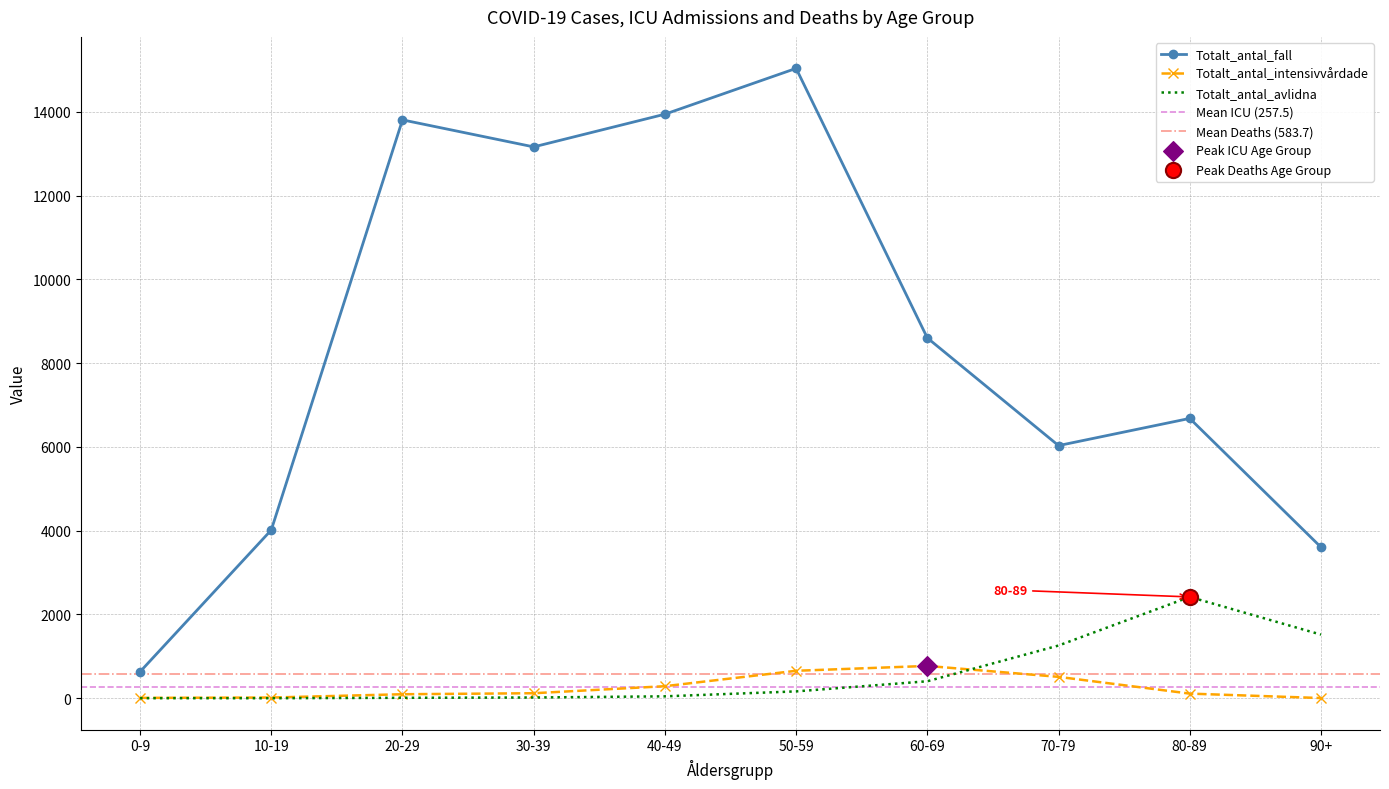

Is the value of Totalt_antal_avlidna at 20-29 greater than the value of Totalt_antal_intensivvårdade at 10-19?

No